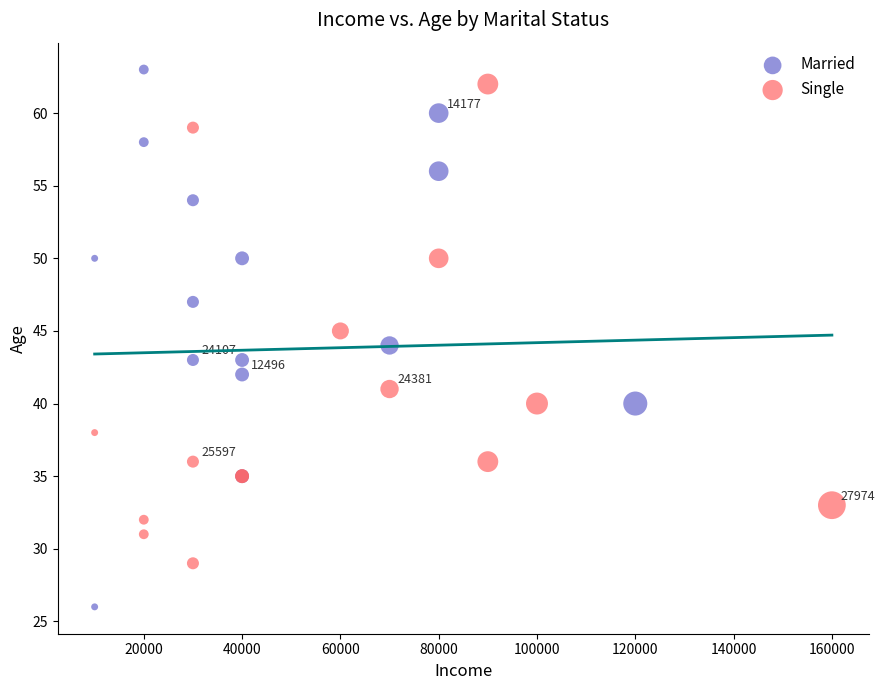

Which series has the largest Y range (max minus min)?

Married